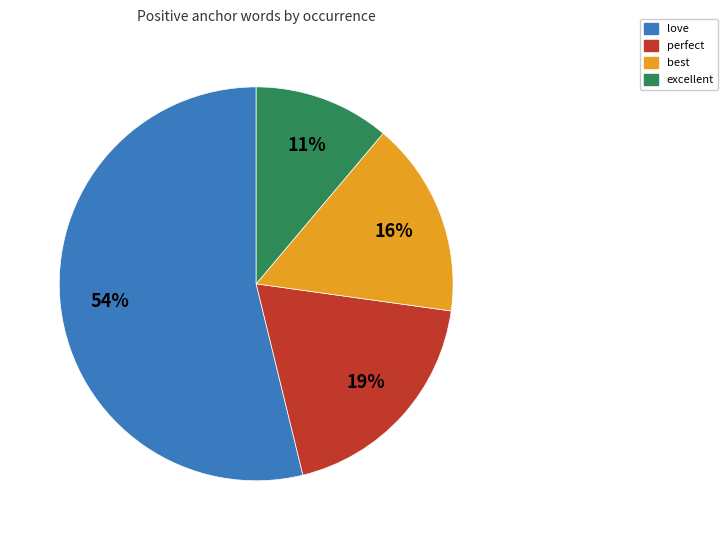

Count the number of slices in the pie.

4